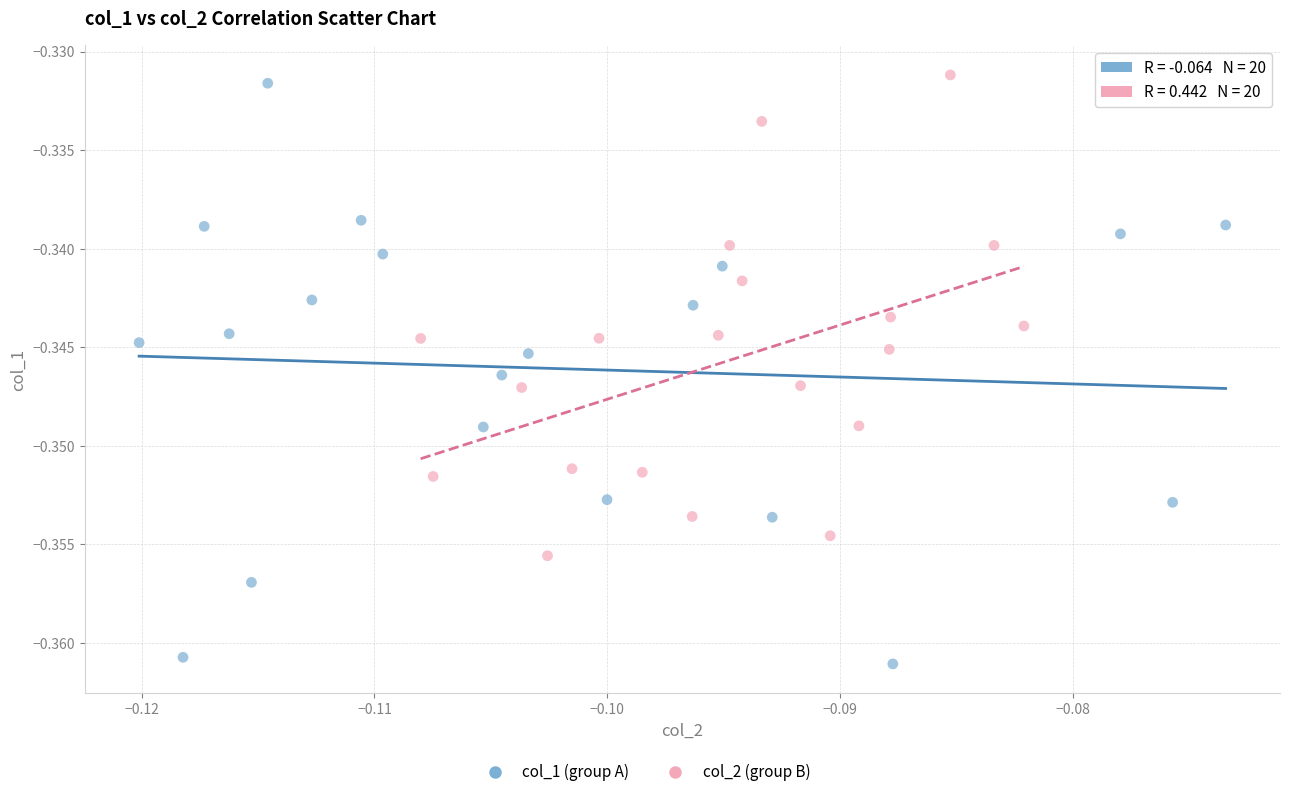

Which series reaches the maximum Y coordinate?

col_2 (group B)